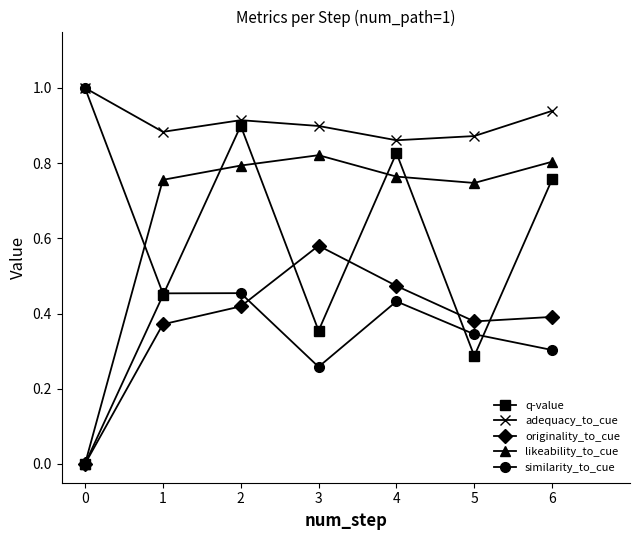

How many lines are shown in the chart?

5